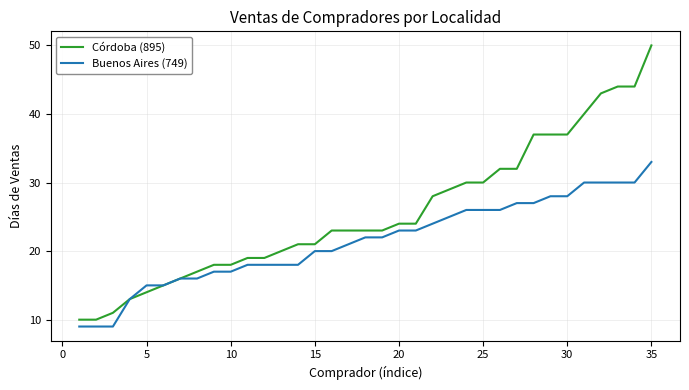

What is the smallest value displayed?

9